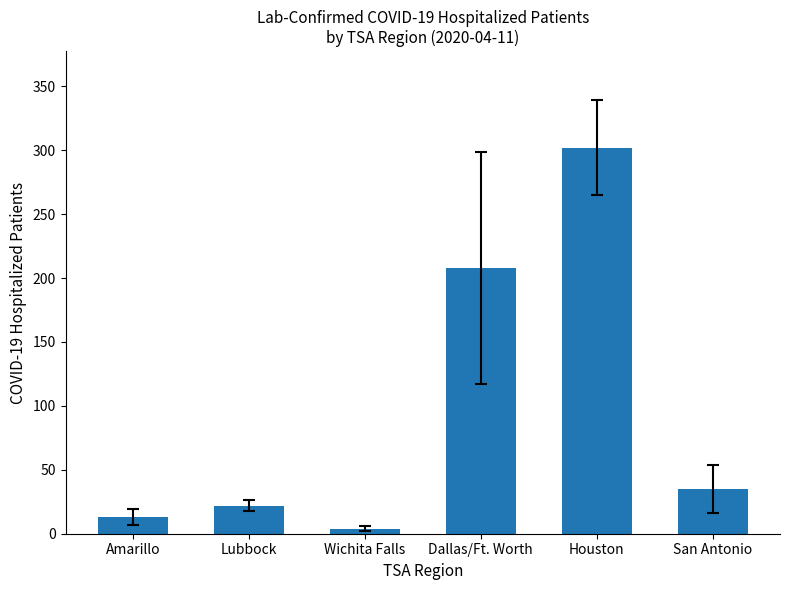

Which category has the highest value across all series?

Houston